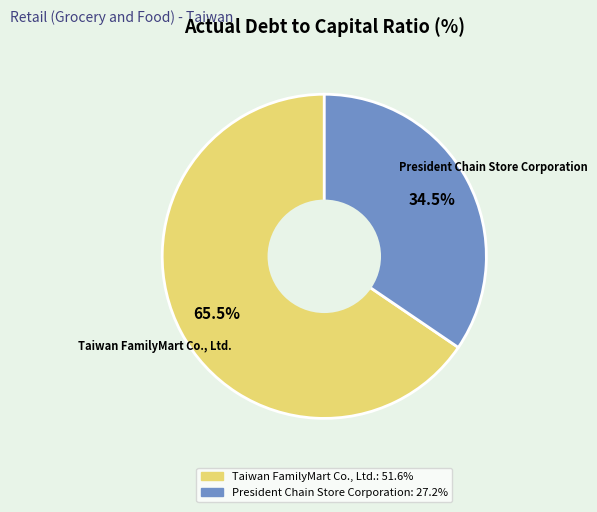

How many segments does this pie chart have?

2